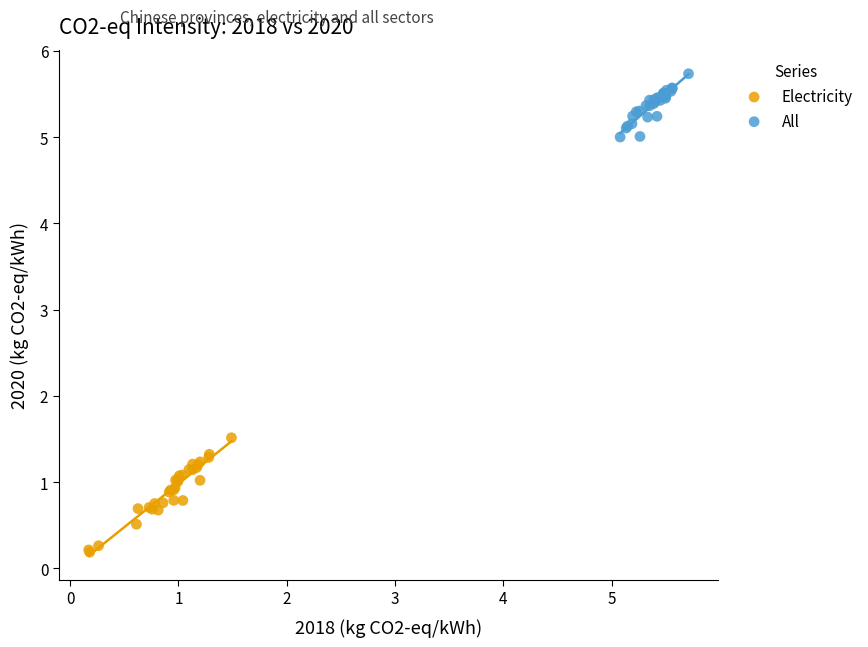

Which series has the widest spread of Y values?

Electricity